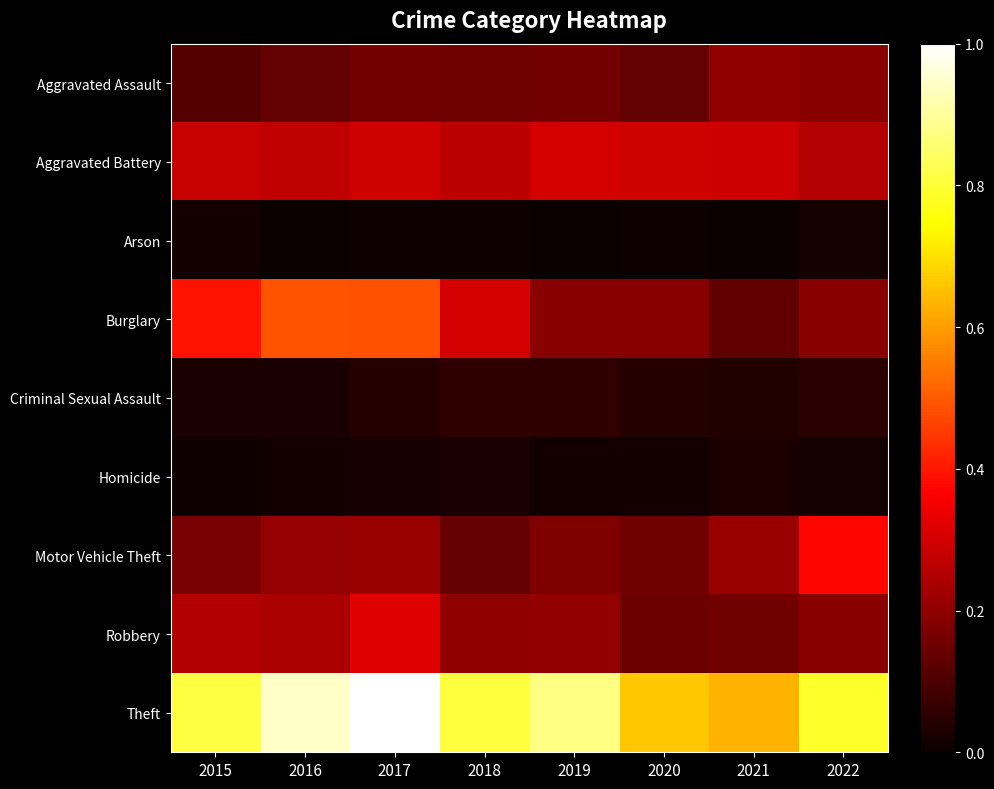

Reading left to right, extract all data points from this chart.

Aggravated Assault: 2015=0.1	2016=0.1	2017=0.2	2018=0.2	2019=0.2	2020=0.1	2021=0.2	2022=0.2
Aggravated Battery: 2015=0.3	2016=0.3	2017=0.3	2018=0.3	2019=0.3	2020=0.3	2021=0.3	2022=0.3
Arson: 2015=0.0	2016=0.0	2017=0.0	2018=0.0	2019=0.0	2020=0.0	2021=0.0	2022=0.0
Burglary: 2015=0.4	2016=0.5	2017=0.5	2018=0.3	2019=0.2	2020=0.2	2021=0.1	2022=0.2
Criminal Sexual Assault: 2015=0.0	2016=0.0	2017=0.0	2018=0.1	2019=0.1	2020=0.0	2021=0.0	2022=0.0
Homicide: 2015=0.0	2016=0.0	2017=0.0	2018=0.0	2019=0.0	2020=0.0	2021=0.0	2022=0.0
Motor Vehicle Theft: 2015=0.2	2016=0.2	2017=0.2	2018=0.1	2019=0.2	2020=0.2	2021=0.2	2022=0.4
Robbery: 2015=0.3	2016=0.2	2017=0.3	2018=0.2	2019=0.2	2020=0.1	2021=0.2	2022=0.2
Theft: 2015=0.8	2016=0.9	2017=1.0	2018=0.8	2019=0.9	2020=0.7	2021=0.6	2022=0.8